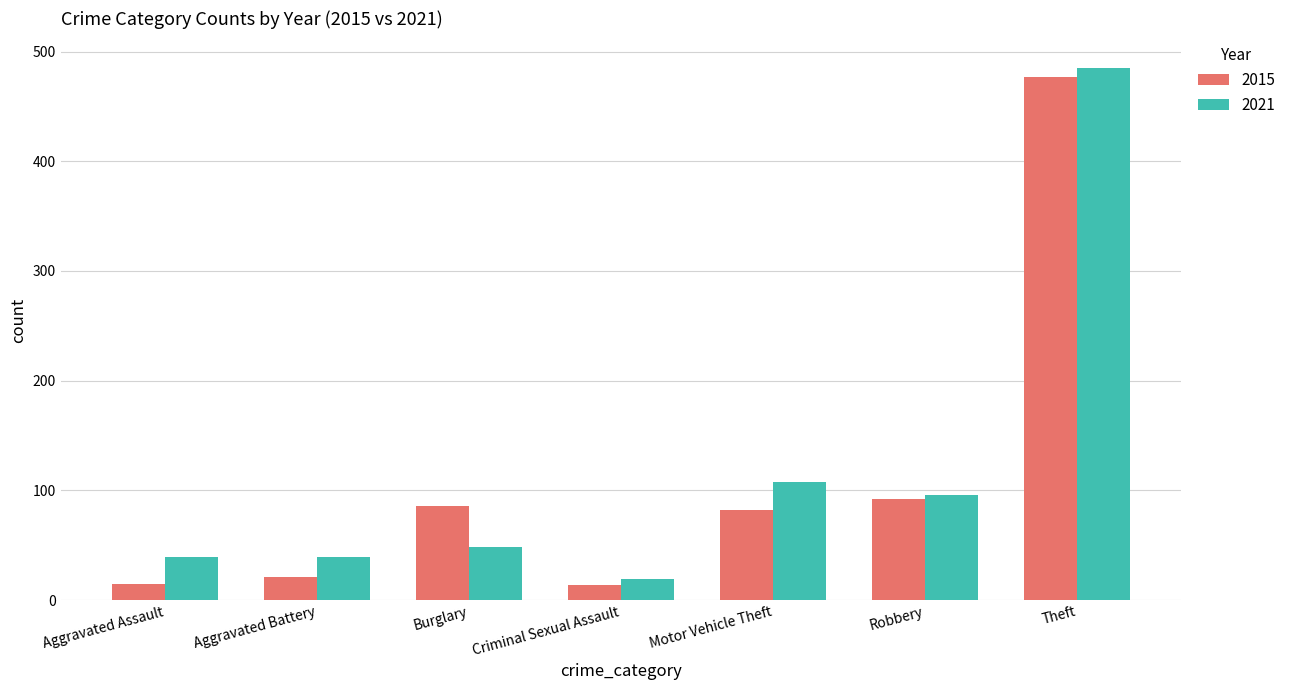

Rank the series by their average value, from lowest to highest.

2015, 2021